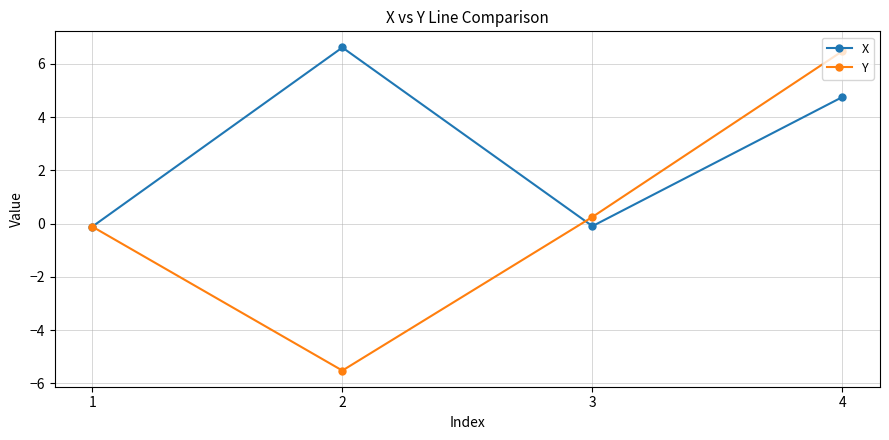

True or false: Y has a value of 6.5 at 4.

True